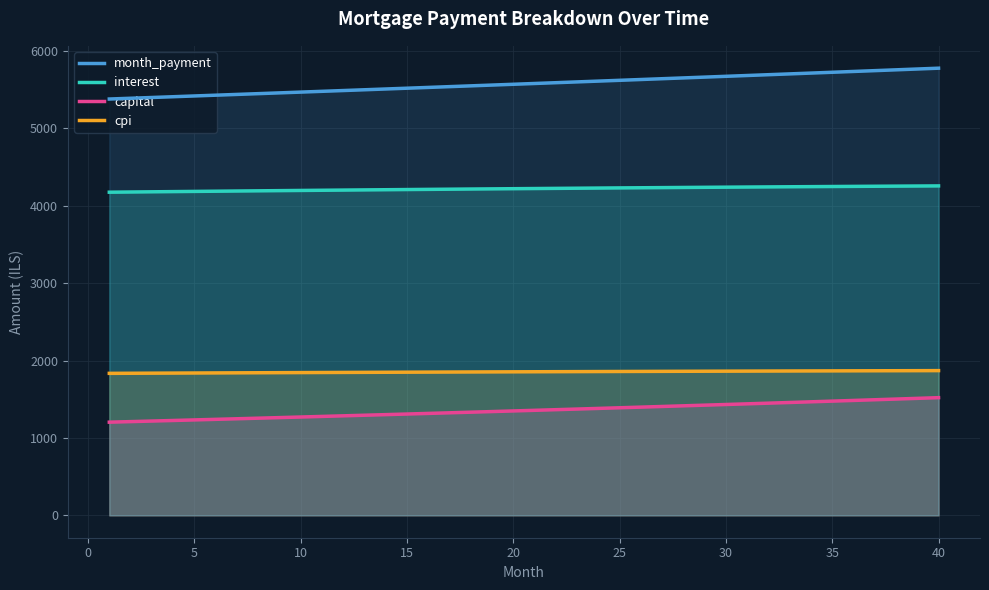

The value of interest at 40 is 6333.8. True or false?

False